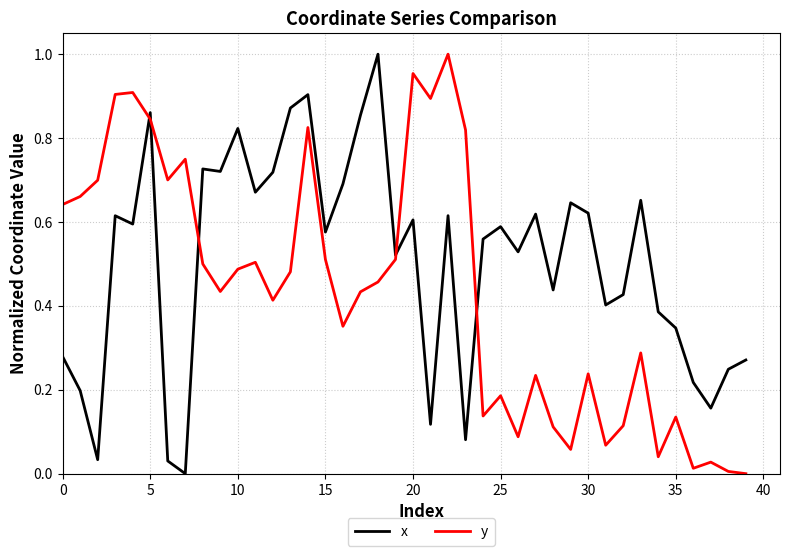

Which series has the largest total across all categories?

x